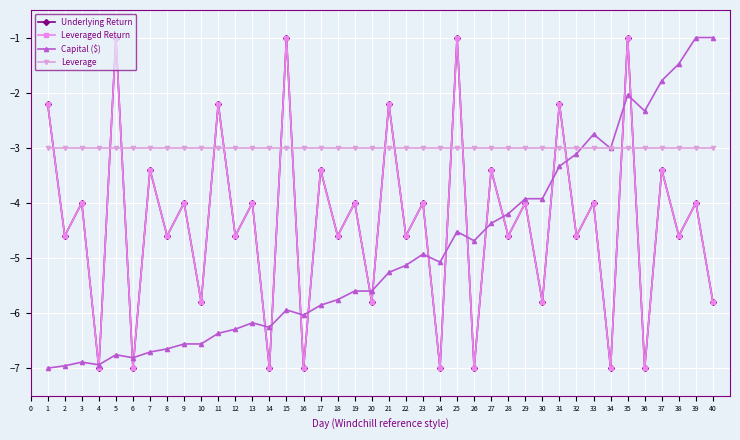

Is this an area chart (filled region under the line)?

No